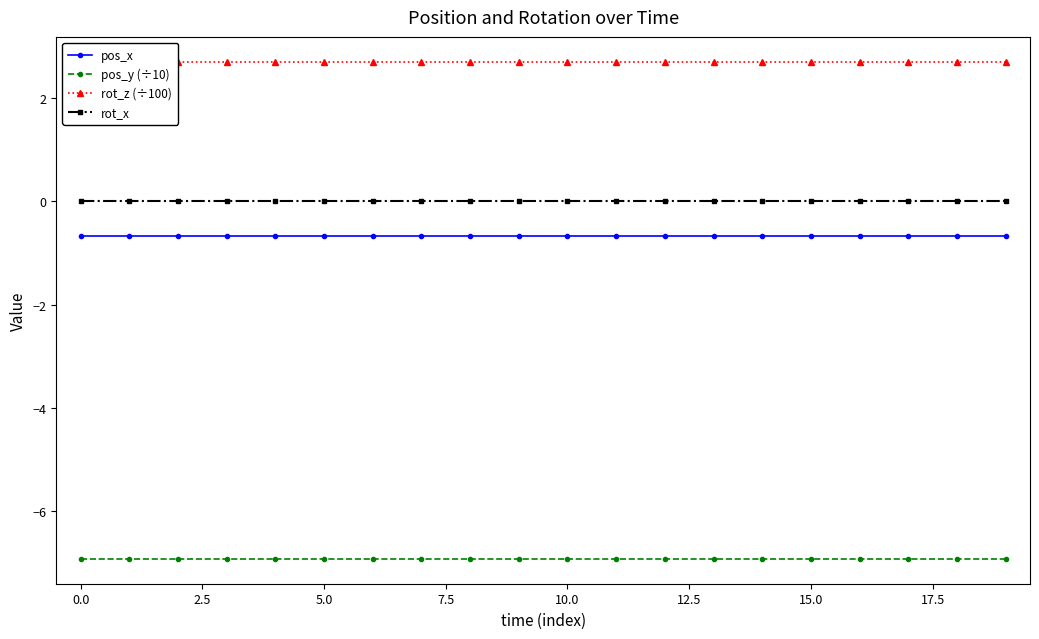

What is the minimum value for pos_x?

-0.7